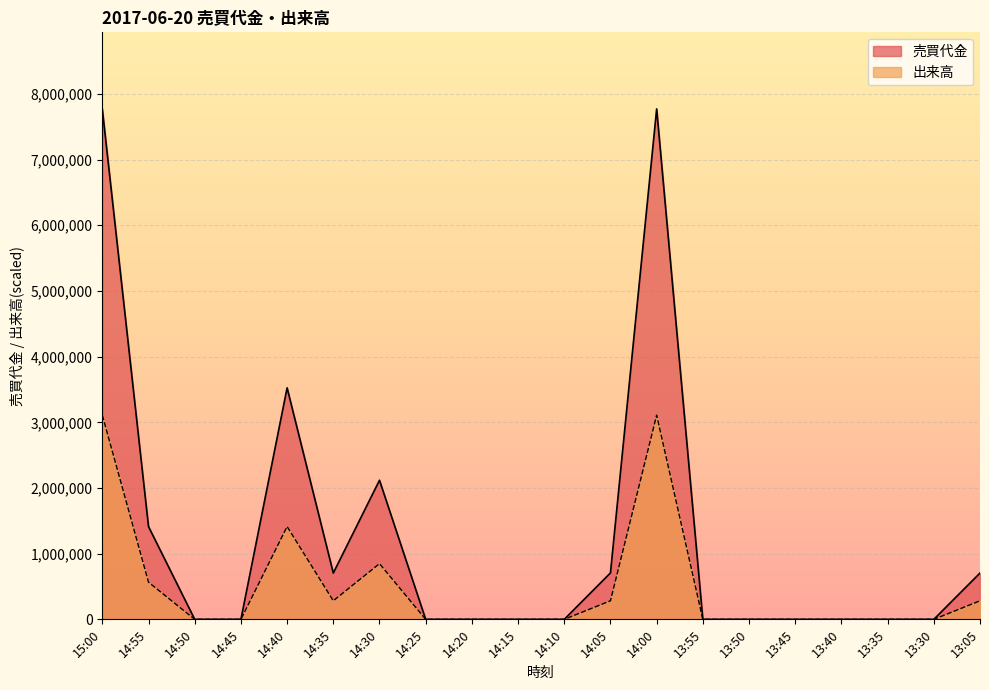

What is the maximum value shown in the chart?

7772000.0